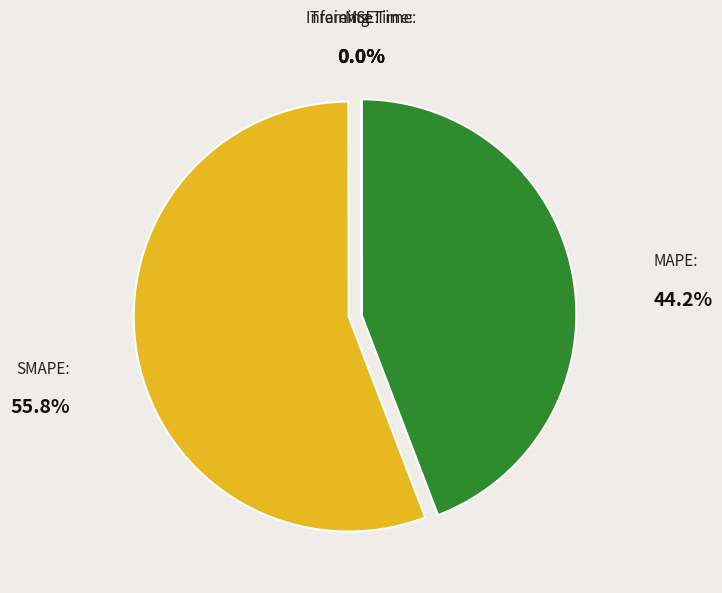

Does SMAPE represent more than half of the total?

Yes